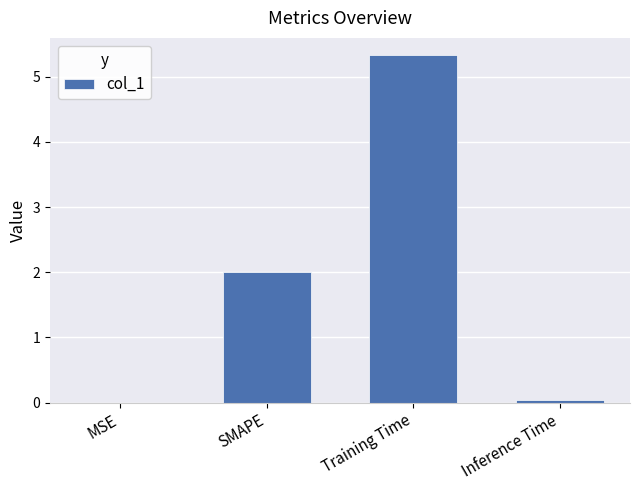

What is the sum of all values?

7.4